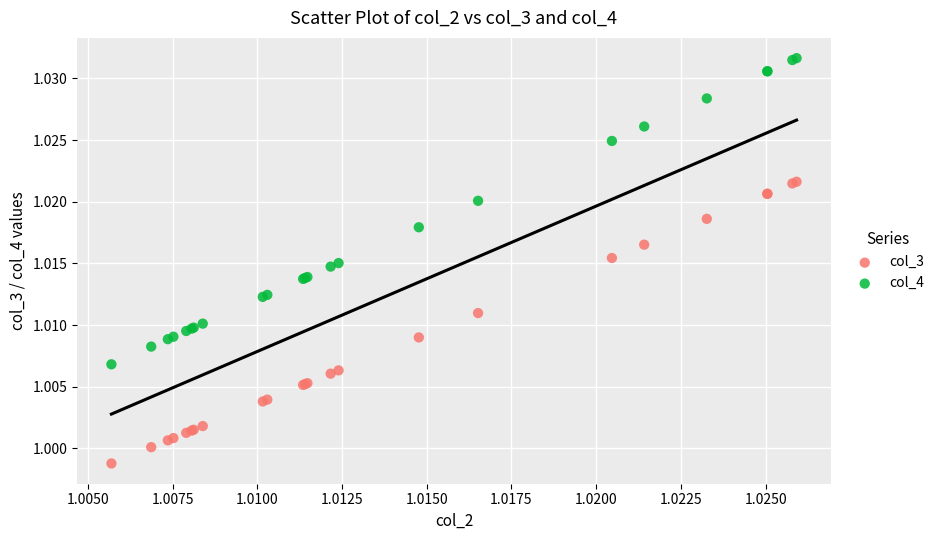

Which series reaches the maximum Y coordinate?

col_4